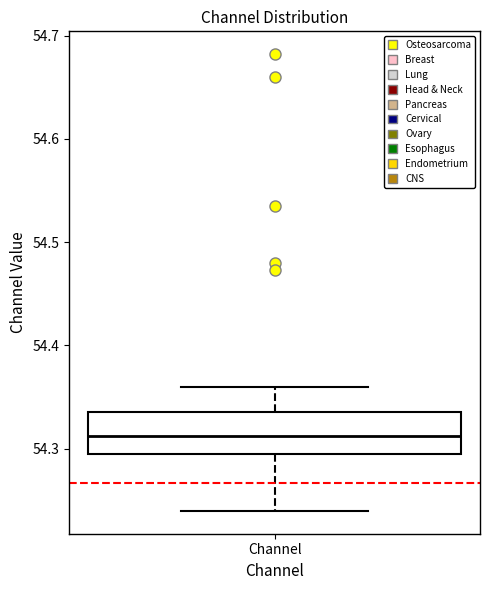

Transcribe this box plot: give where the median line is, the range the box spans, and where the two whiskers end, as read against the y-axis. The values are not printed on the chart, so give them approximately, as read against the axis.

median 54.31, box 54.29 to 54.34, whiskers 54.24 to 54.36